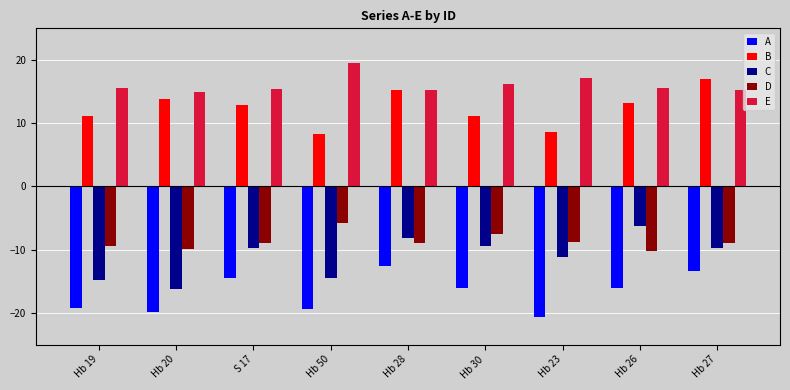

How many bars are there in each group?

5